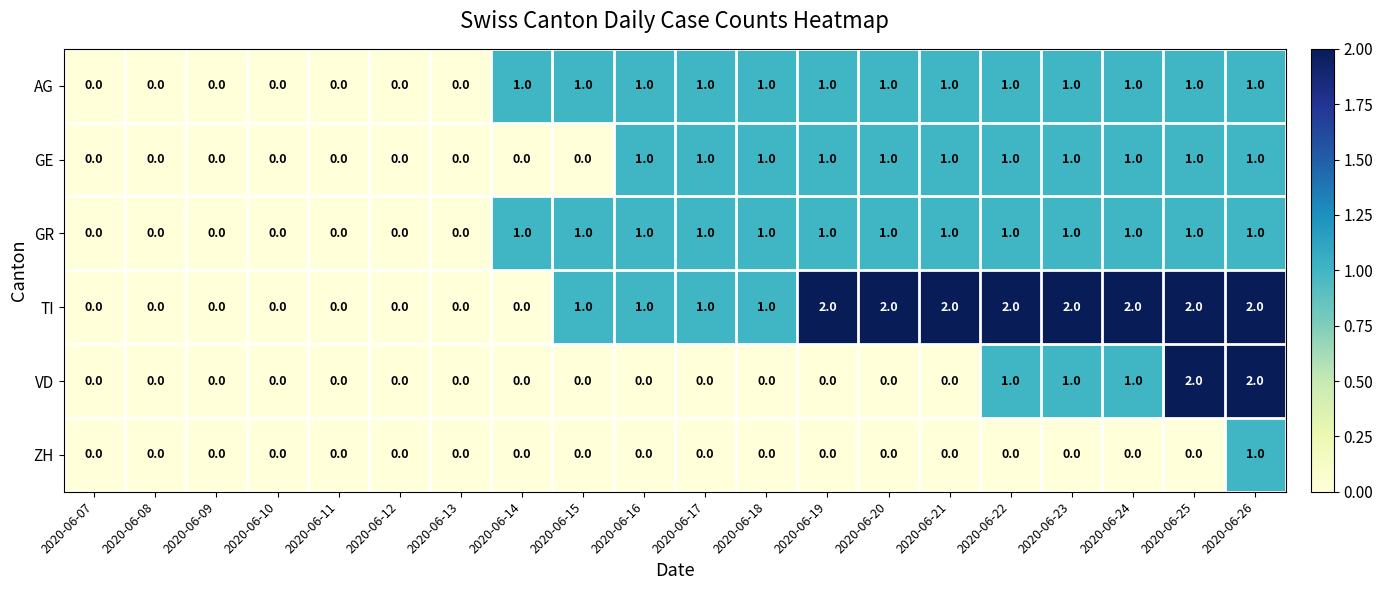

Is it true that GR equals 2 at 2020-06-25?

False